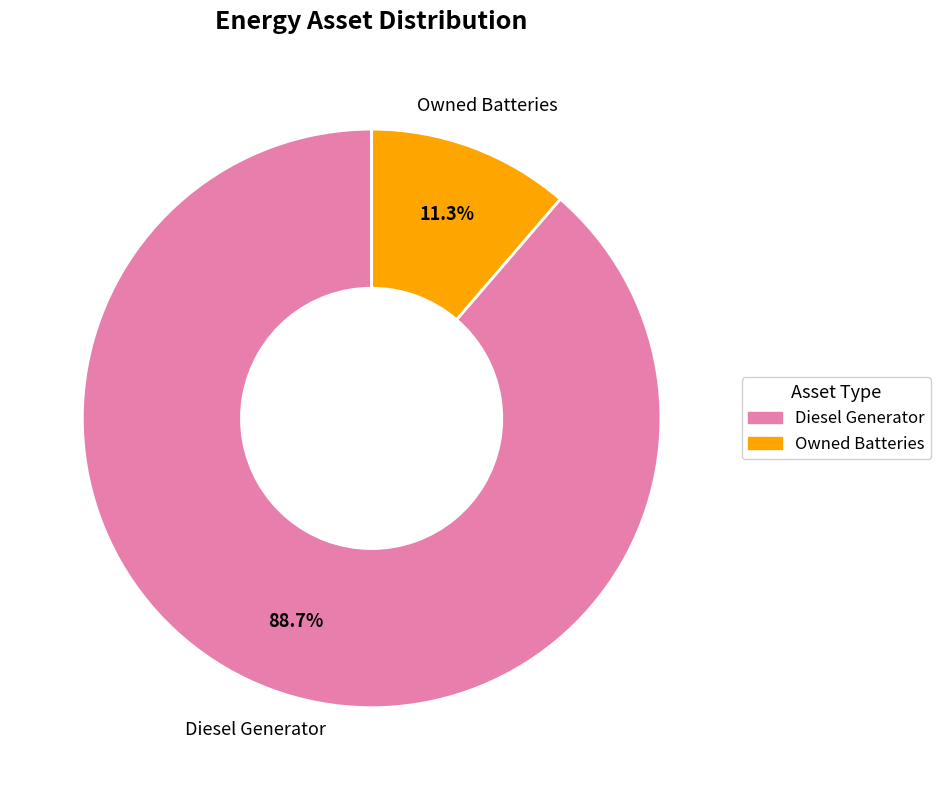

Does Owned Batteries account for over 50% of the chart?

No